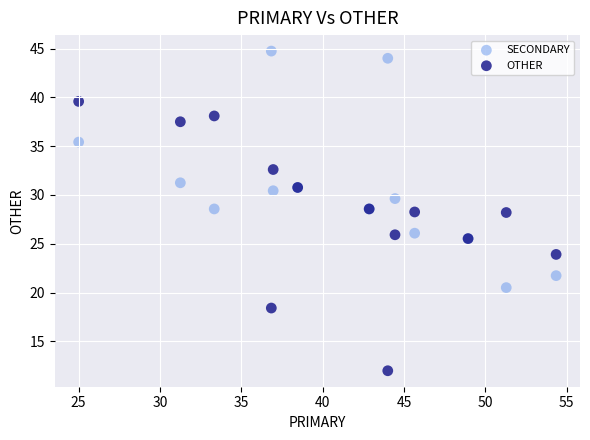

What is the X range (max minus min) for the scatter plot?

29.3